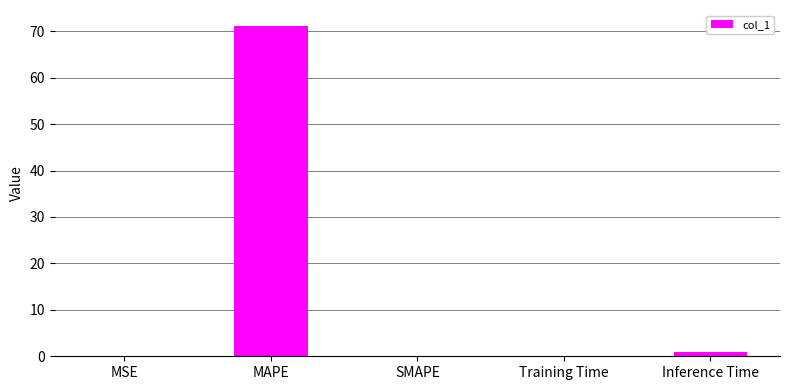

At which category does the chart reach its peak across all series?

MAPE